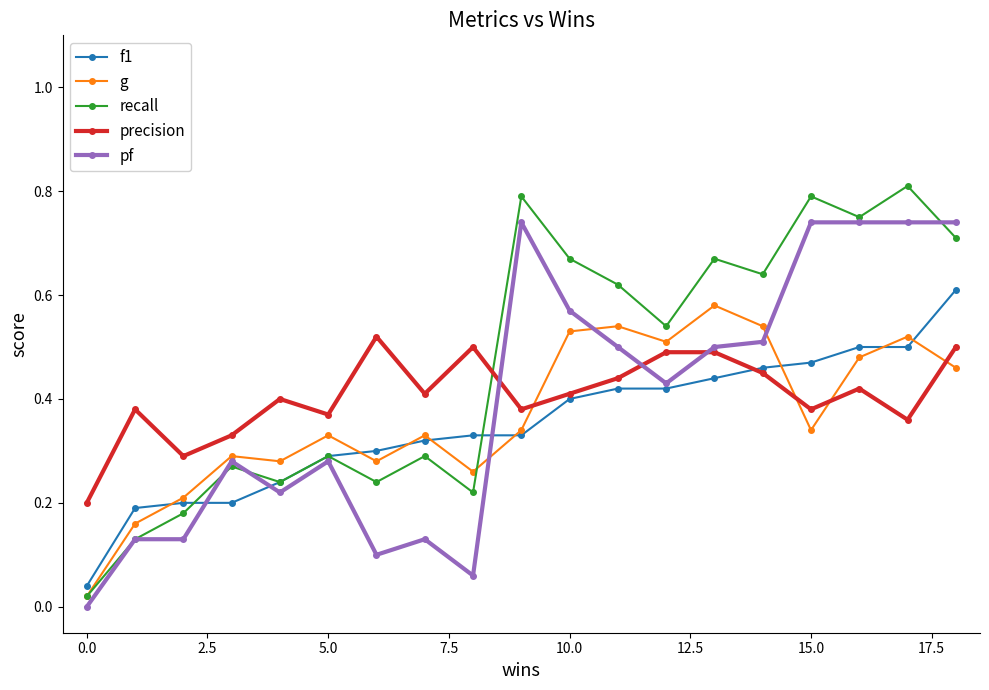

In recall, how many points are higher than both neighbors (excluding endpoints)?

7